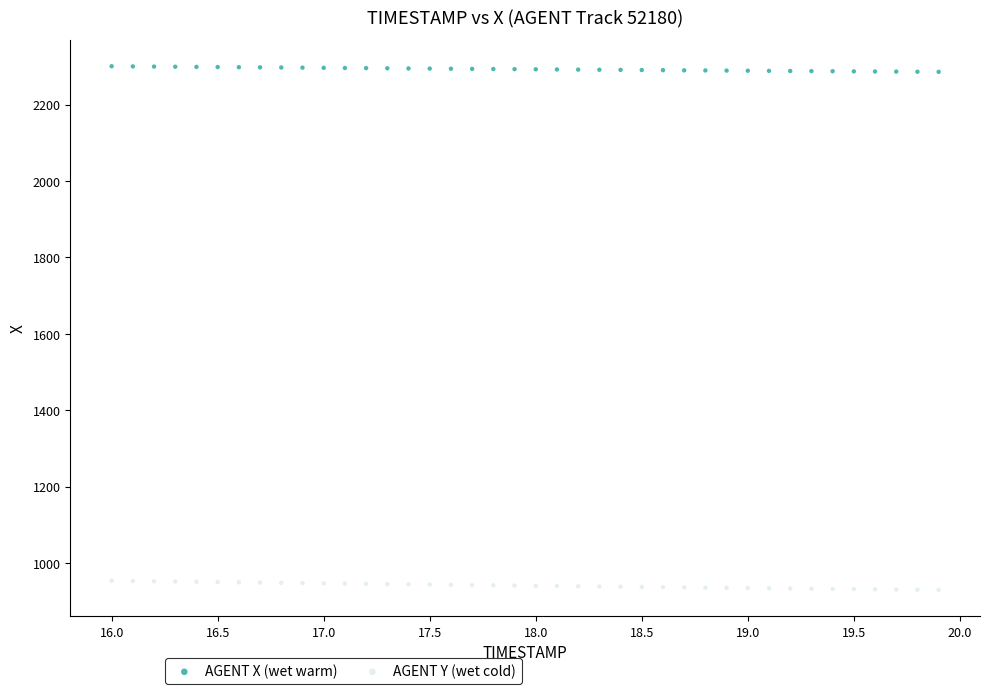

Across all data points, what is the range of X values (max minus min)?

3.9